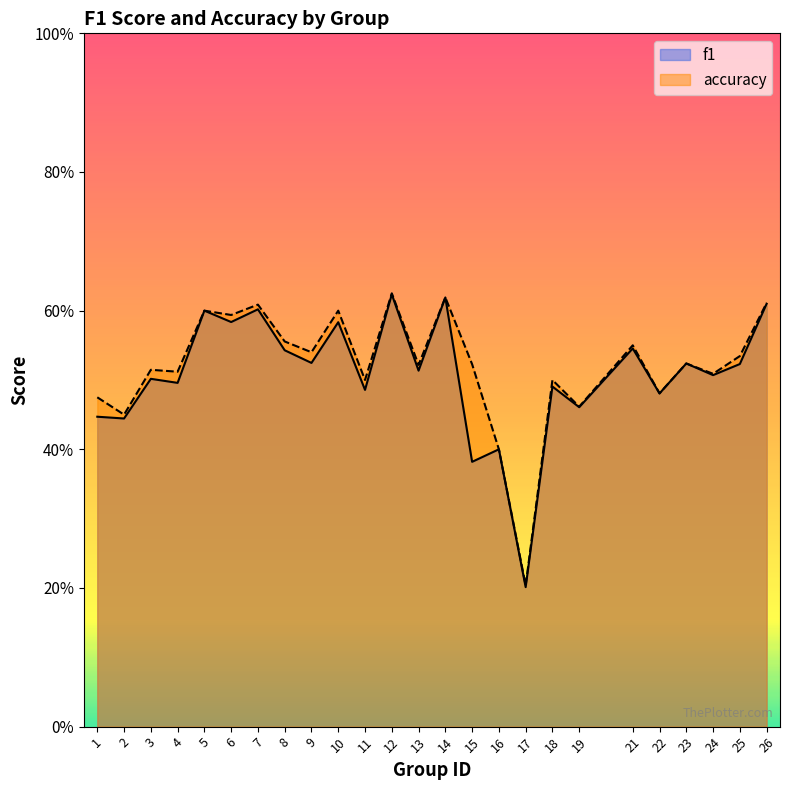

What is the difference between the second highest and second lowest values in the accuracy series?

0.2